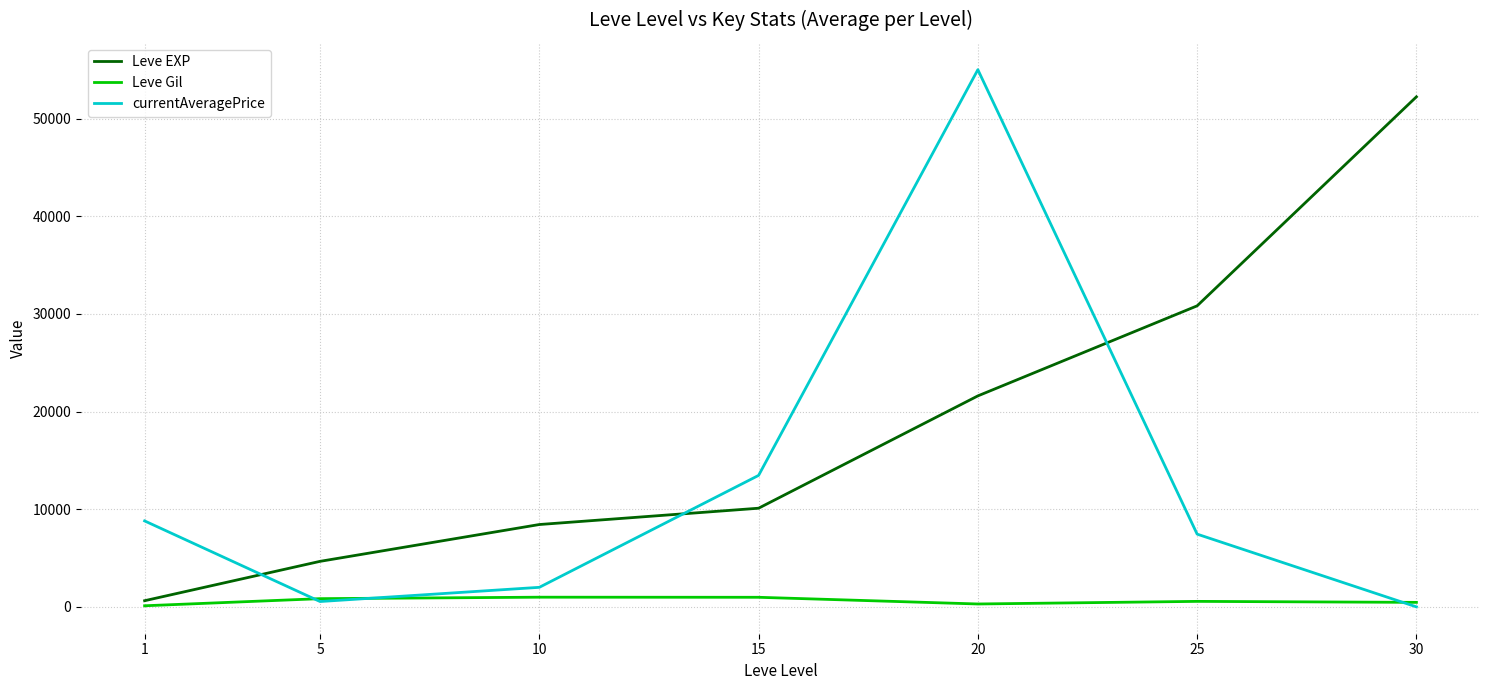

Which series has the widest spread of values?

currentAveragePrice